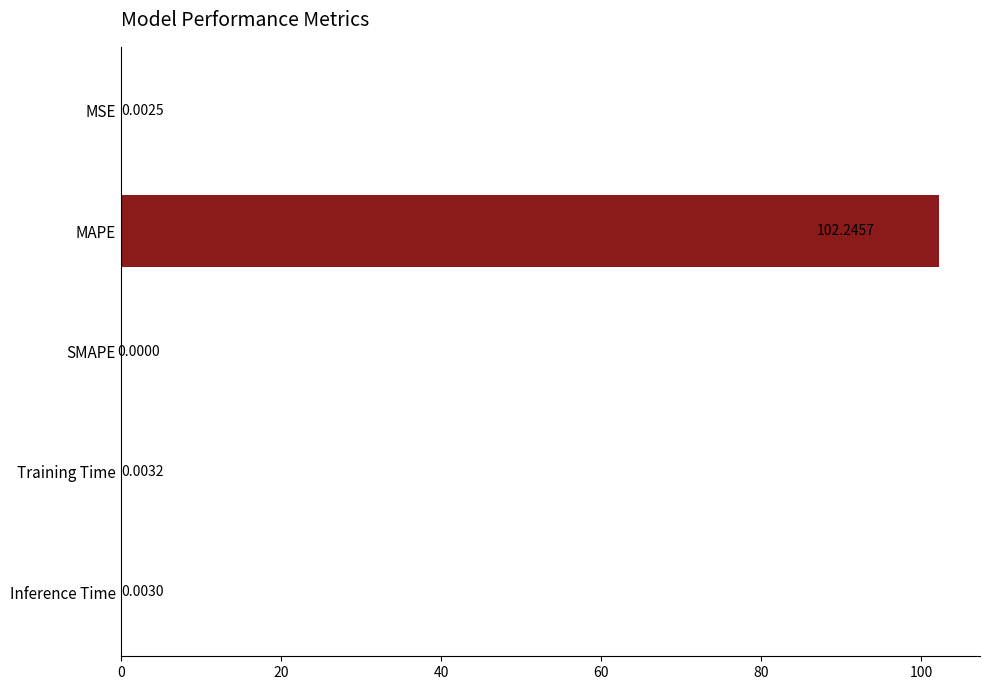

What is the sum of all values?

102.3